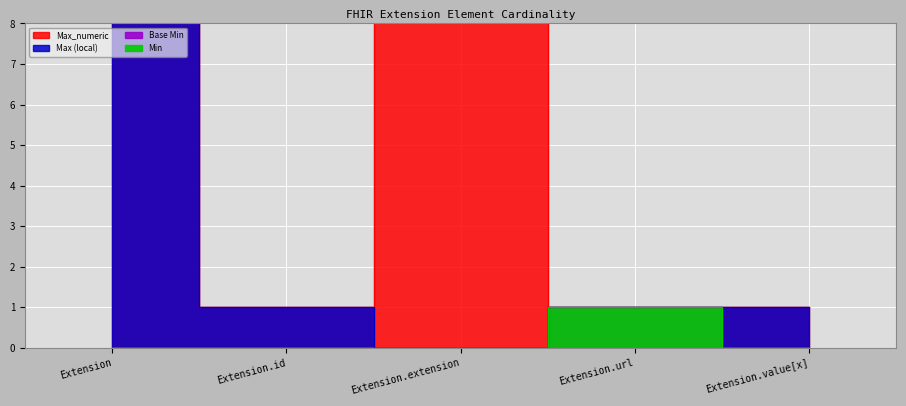

What is the greatest value displayed?

999